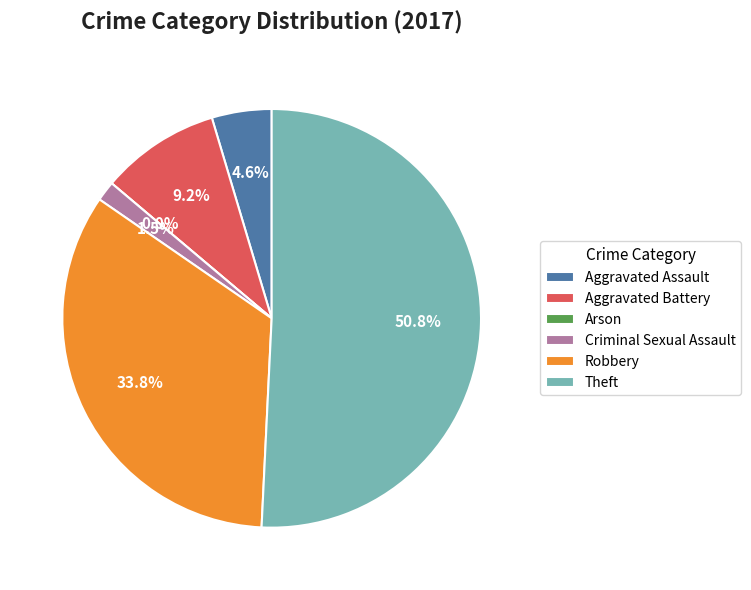

Which category has the biggest portion of the pie?

Theft